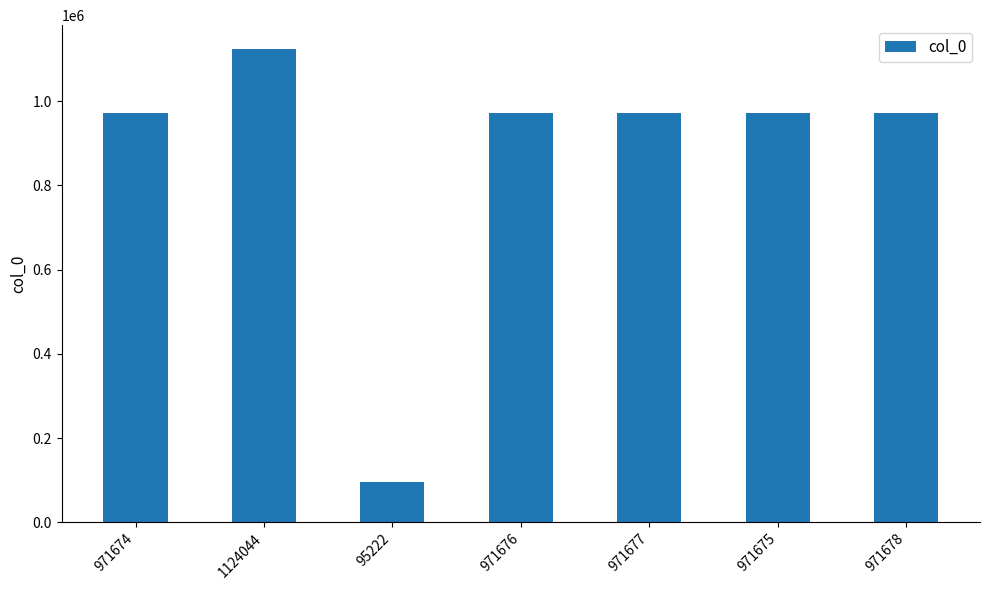

Which label corresponds to the smallest value in the chart?

95222